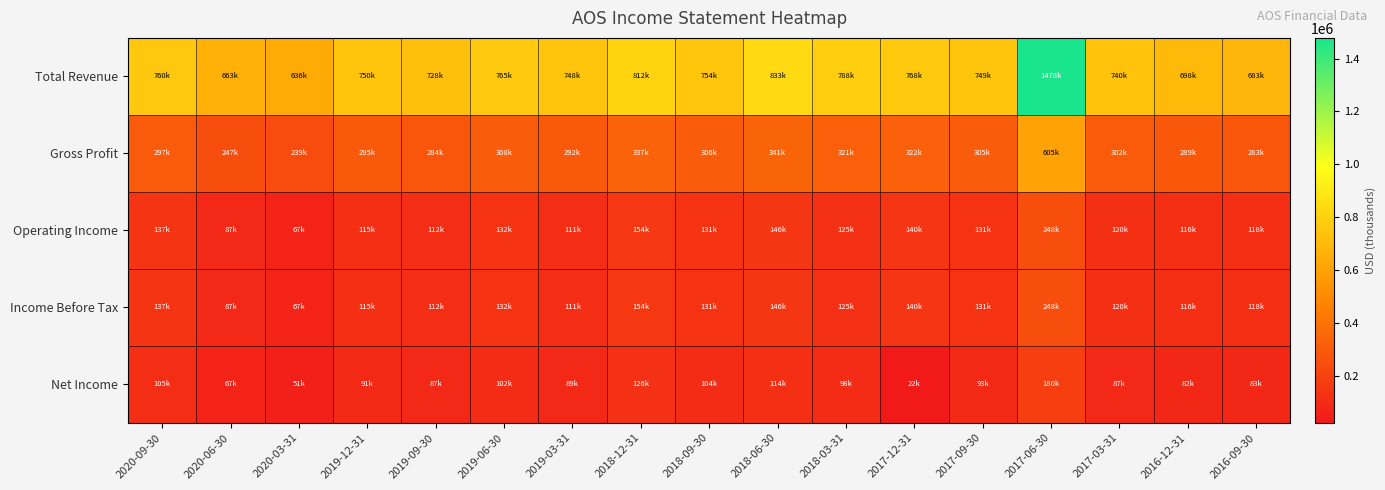

At which category is the sum across all series the highest?

2017-06-30